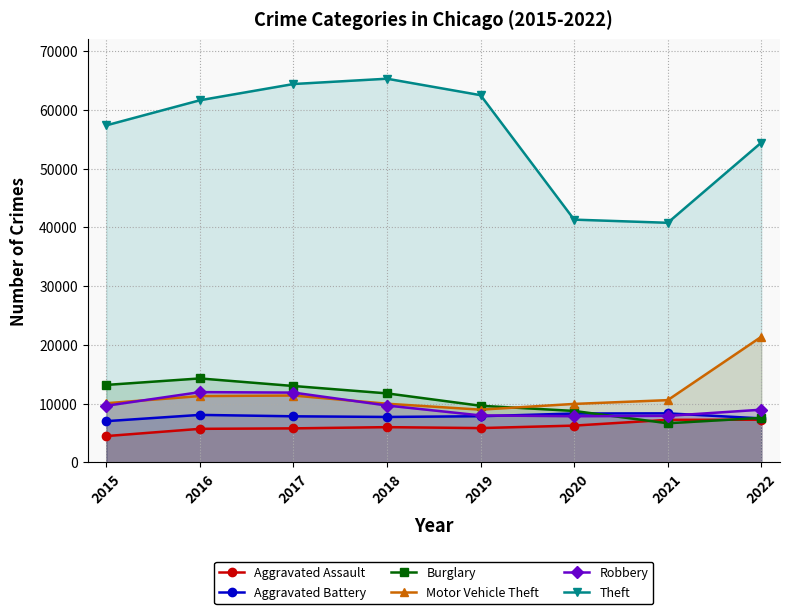

List the series in order of their peak value, lowest first.

Aggravated Assault, Aggravated Battery, Robbery, Burglary, Motor Vehicle Theft, Theft